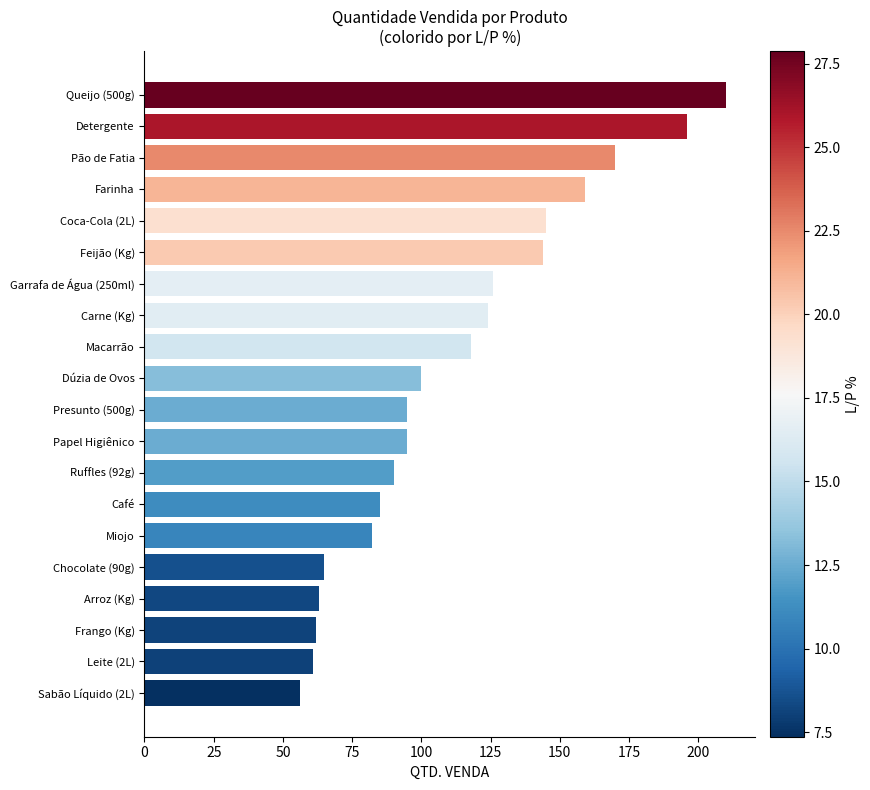

What is the average value?

112